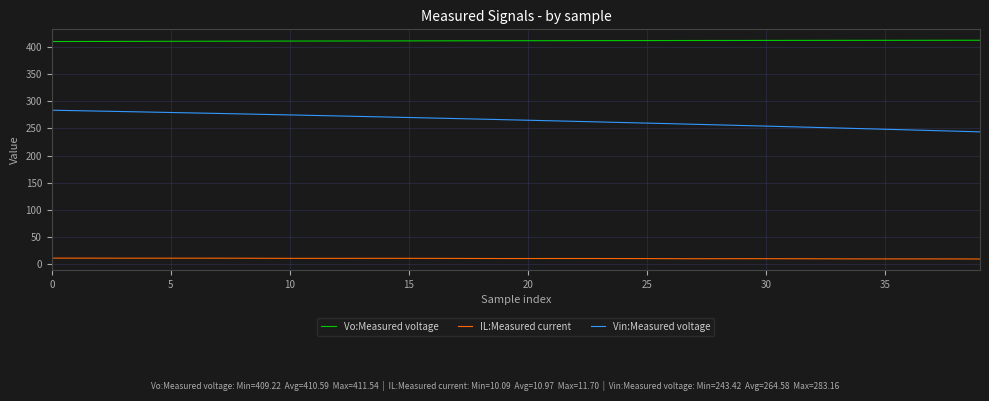

Which series has the largest total across all categories?

Vo:Measured voltage